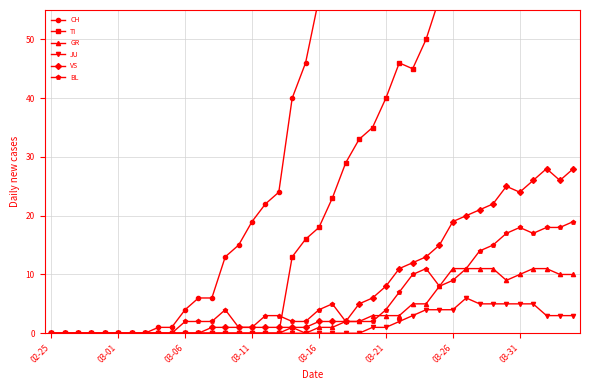

True or false: VS has a value of 8 at 03-21.

True